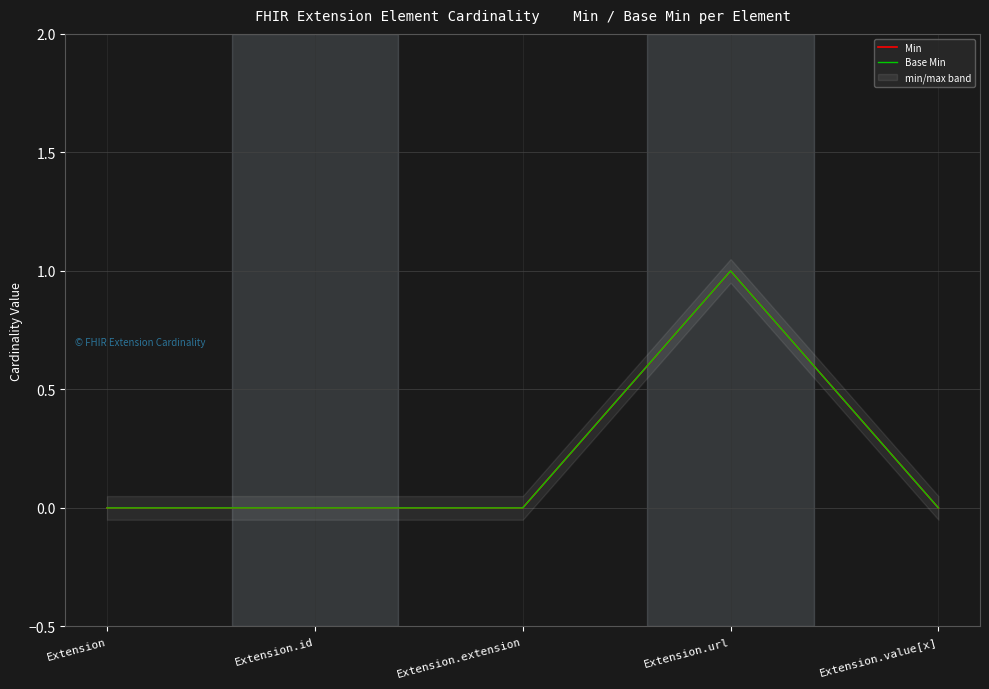

What are all the series names shown in the legend?

Min, Base Min